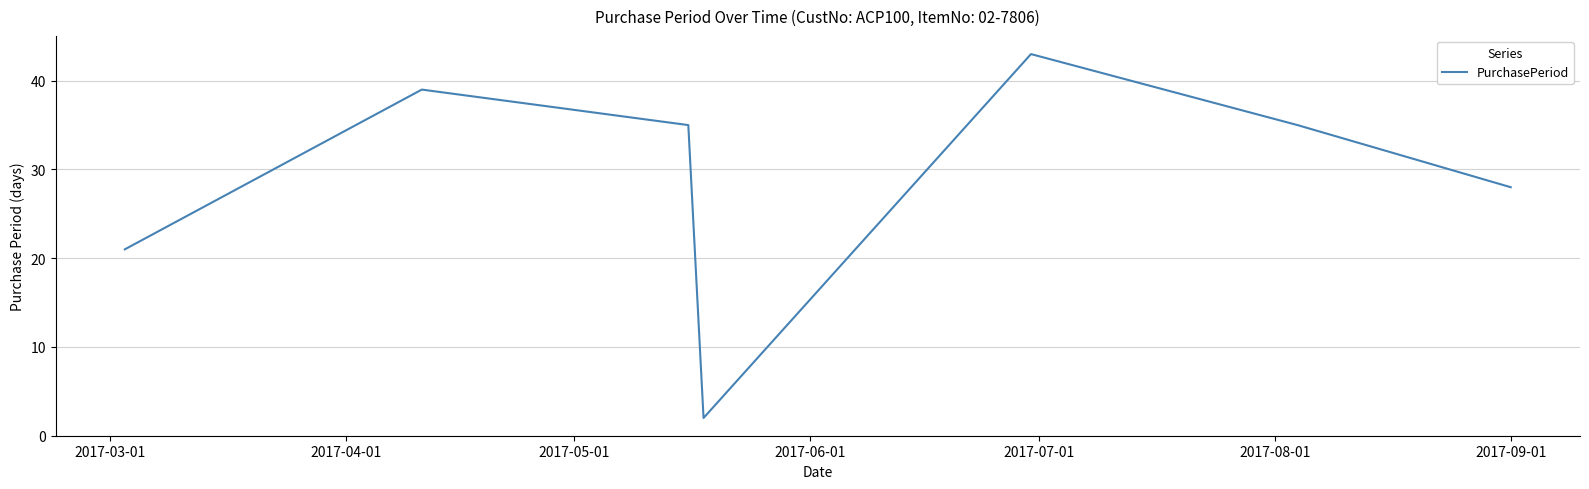

What is the difference between the second highest and second lowest values?

18